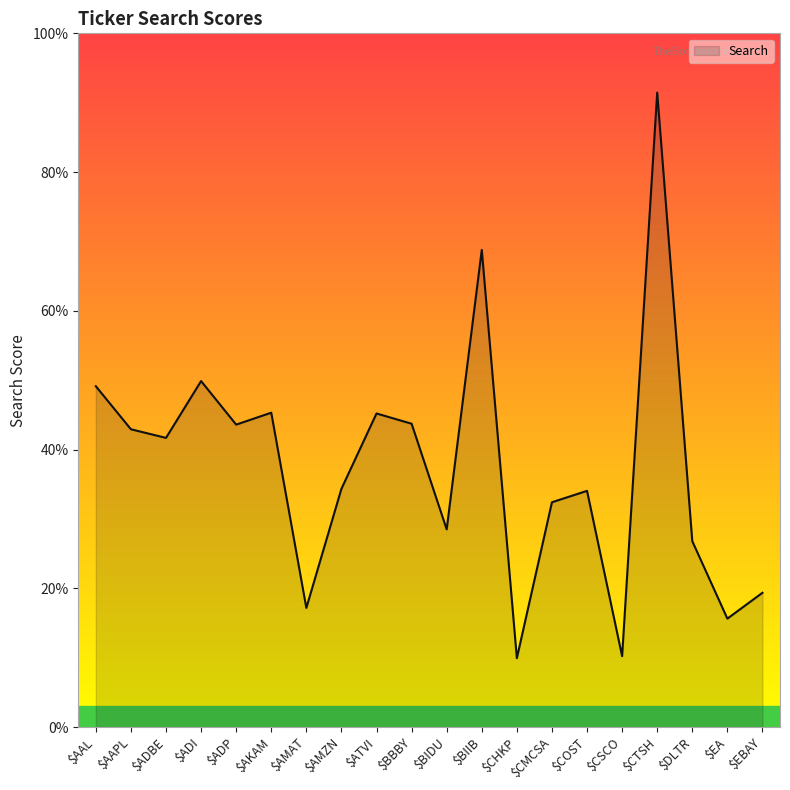

Does the chart have visible grid lines?

No